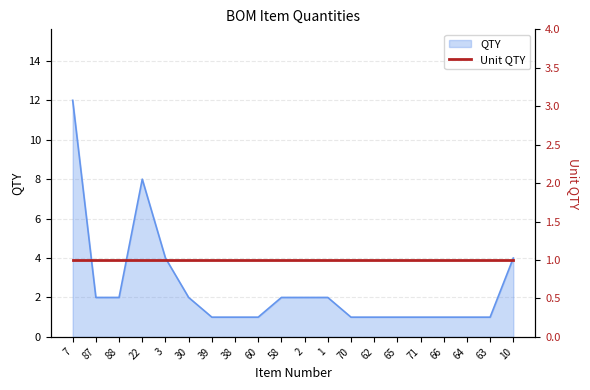

Count the number of values greater than 2.

4